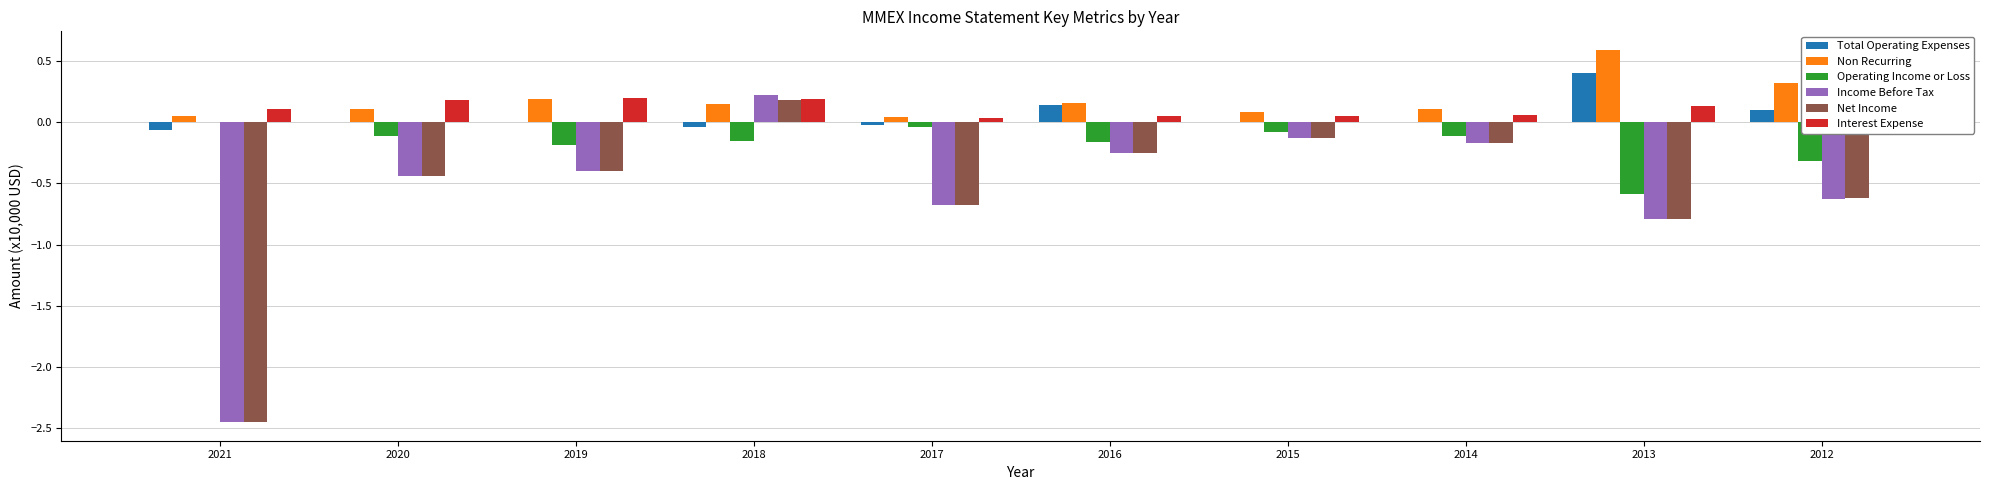

What are all the series names shown in the legend?

Total Operating Expenses, Non Recurring, Operating Income or Loss, Income Before Tax, Net Income, Interest Expense